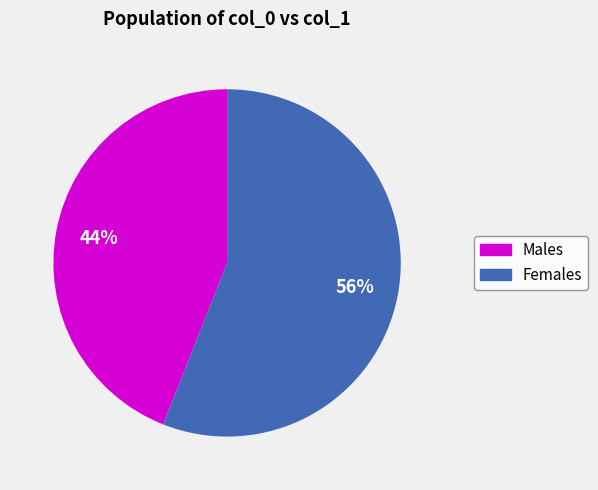

To the nearest percent, what is the average slice percentage?

50%